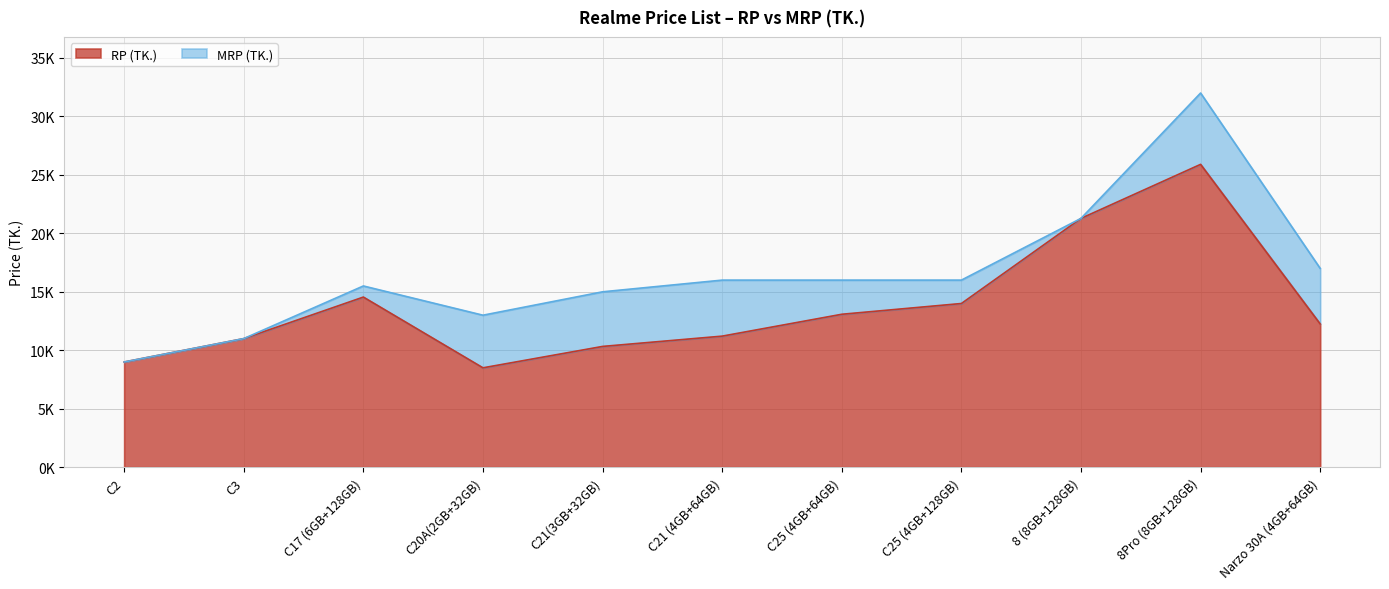

True or false: RP (TK.) and MRP (TK.) cross at least once.

False